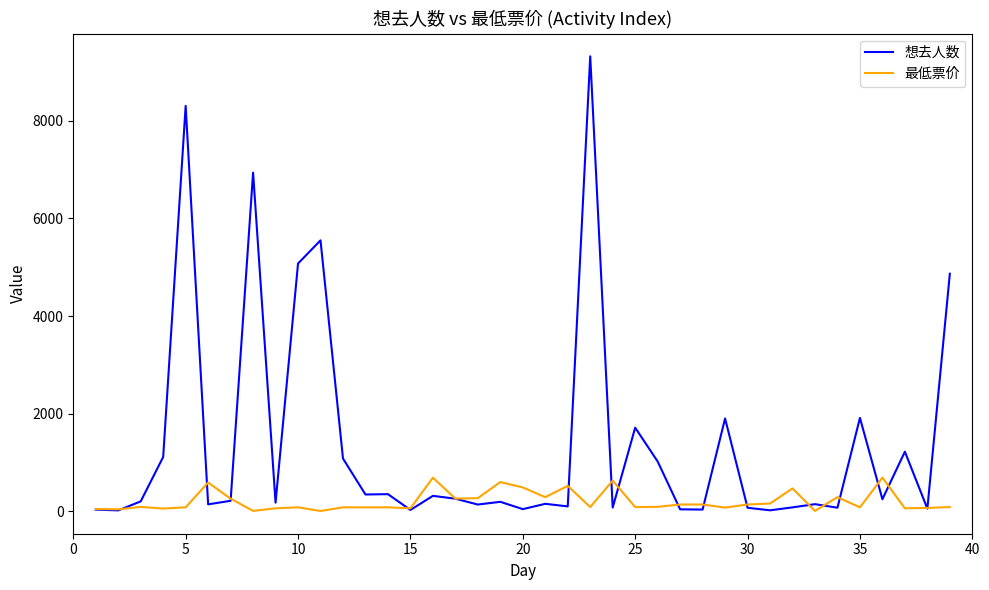

What is the highest value of the 最低票价 series?

688.0